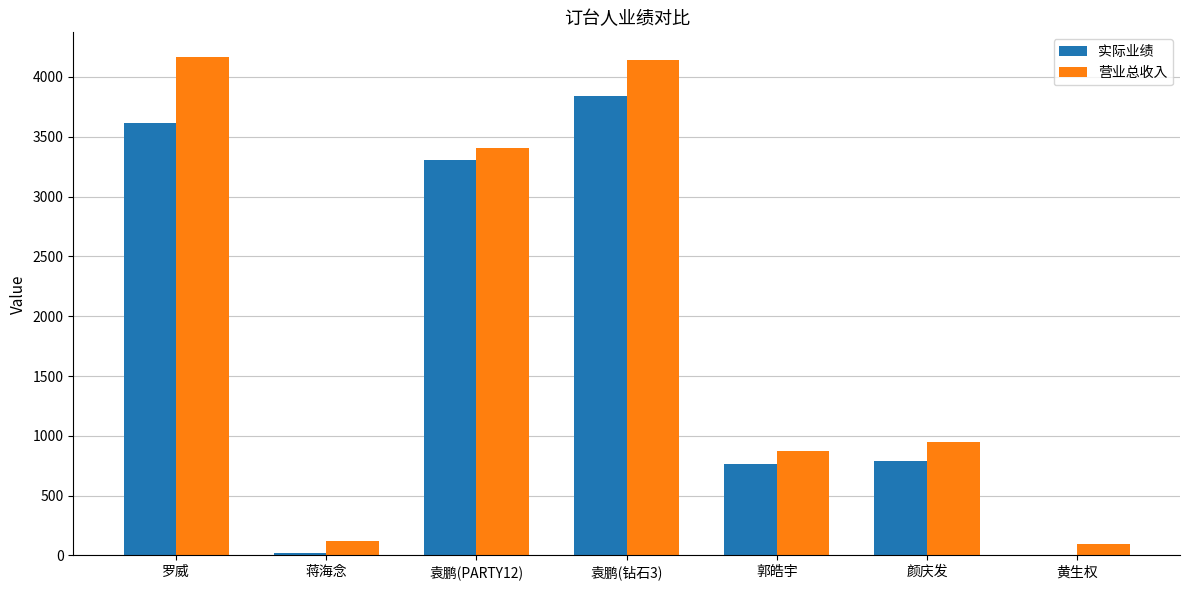

The value of 实际业绩 at 颜庆发 is 789. True or false?

True